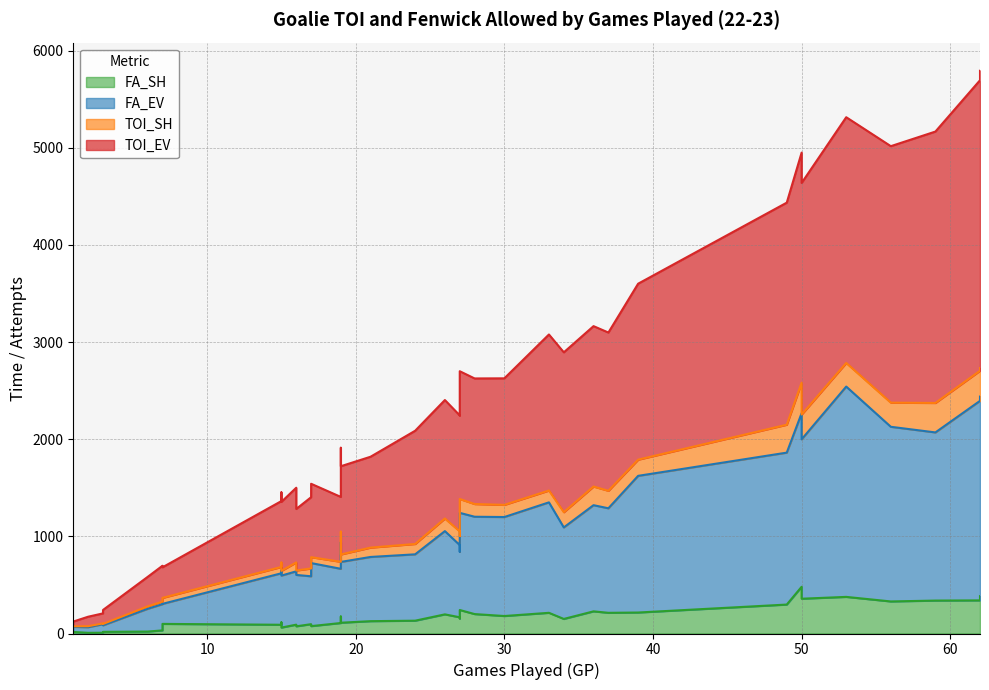

What is the difference between the maximum and minimum values in the TOI_SH series?

308.3